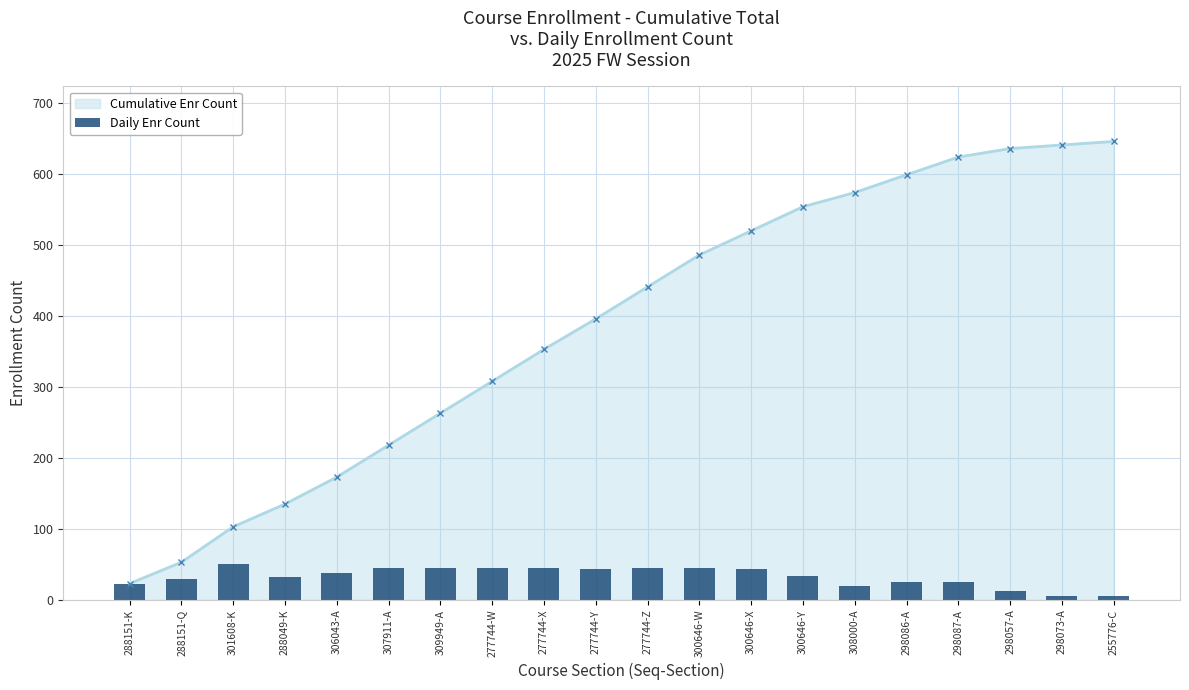

What is the average value?

33